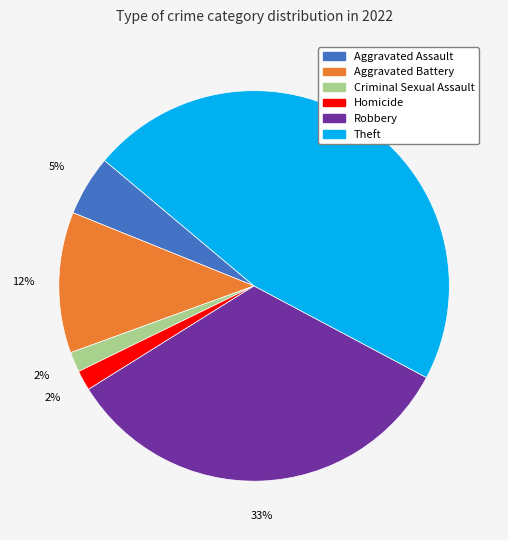

Do Theft and Robbery together represent more than half of the pie?

Yes